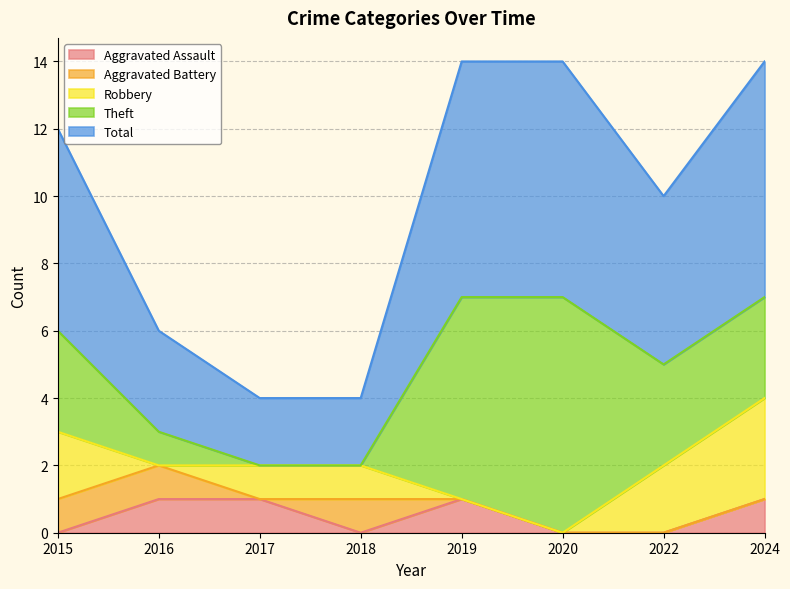

Count the number of data series in this chart.

5